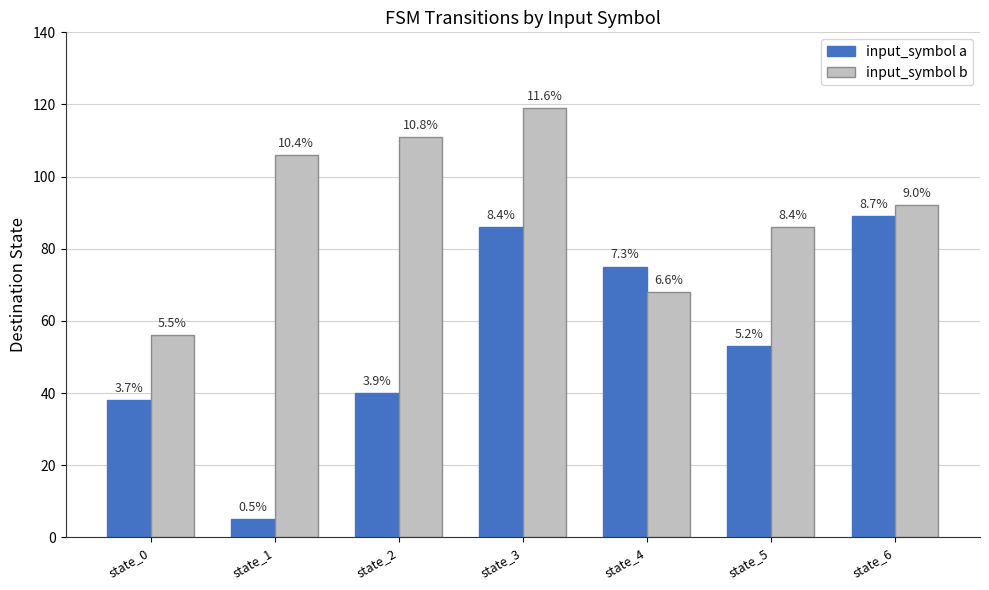

Reading right to left, what are all the values shown in this chart?

input_symbol a: state_6=89	state_5=53	state_4=75	state_3=86	state_2=40	state_1=5	state_0=38
input_symbol b: state_6=92	state_5=86	state_4=68	state_3=119	state_2=111	state_1=106	state_0=56